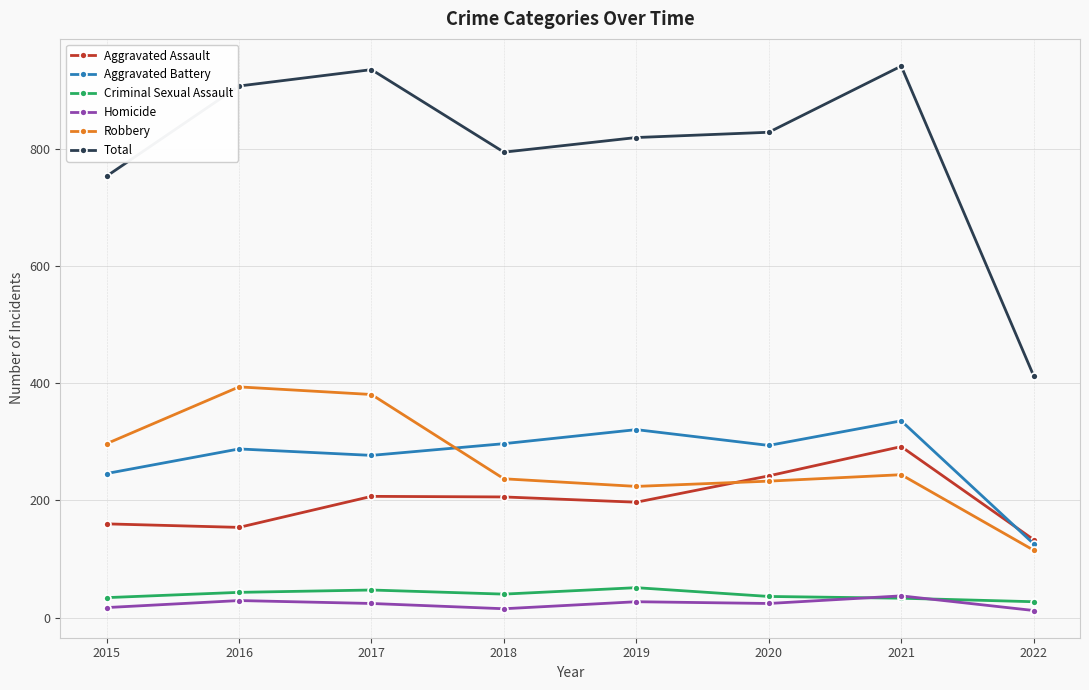

Between 2018 and 2020, which series saw the biggest shift?

Aggravated Assault